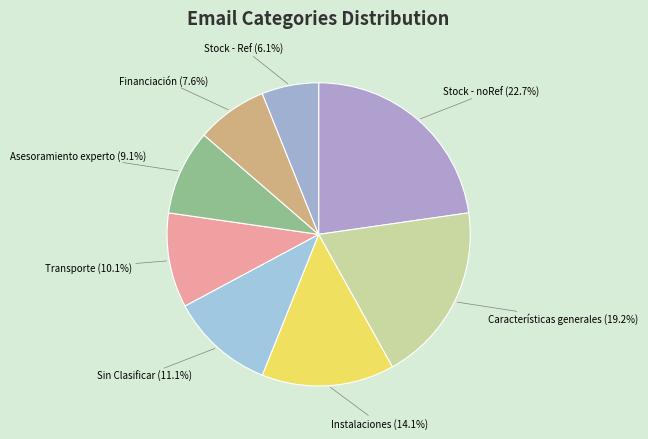

The Asesoramiento experto slice represents 9% of the pie. True or false?

True